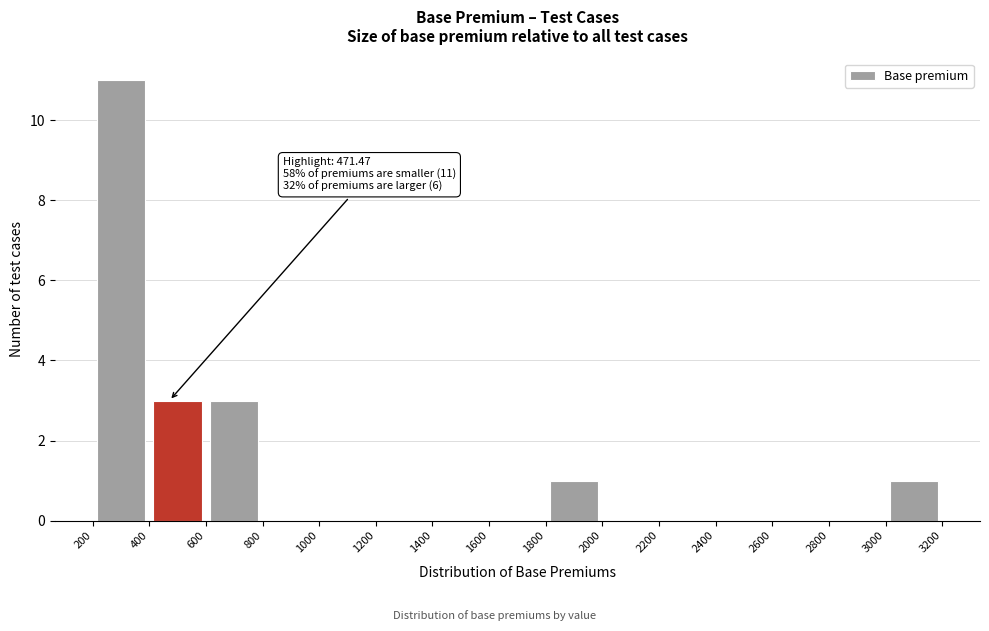

Which range on the x-axis has the tallest bar?

200 to 400